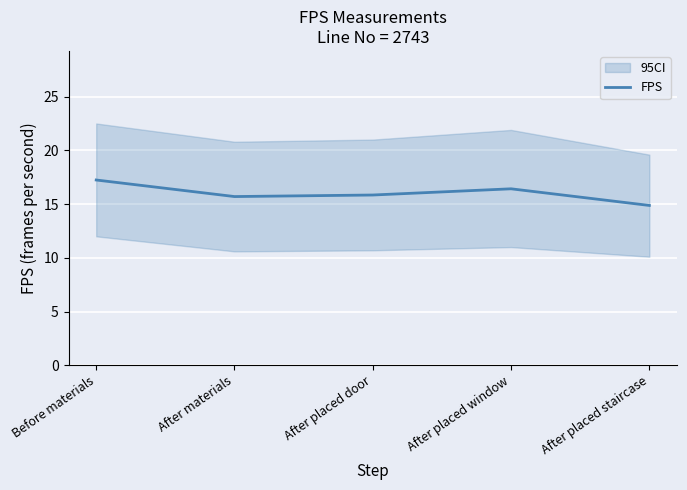

Rank the categories by value from lowest to highest.

After placed staircase, After materials, After placed door, After placed window, Before materials